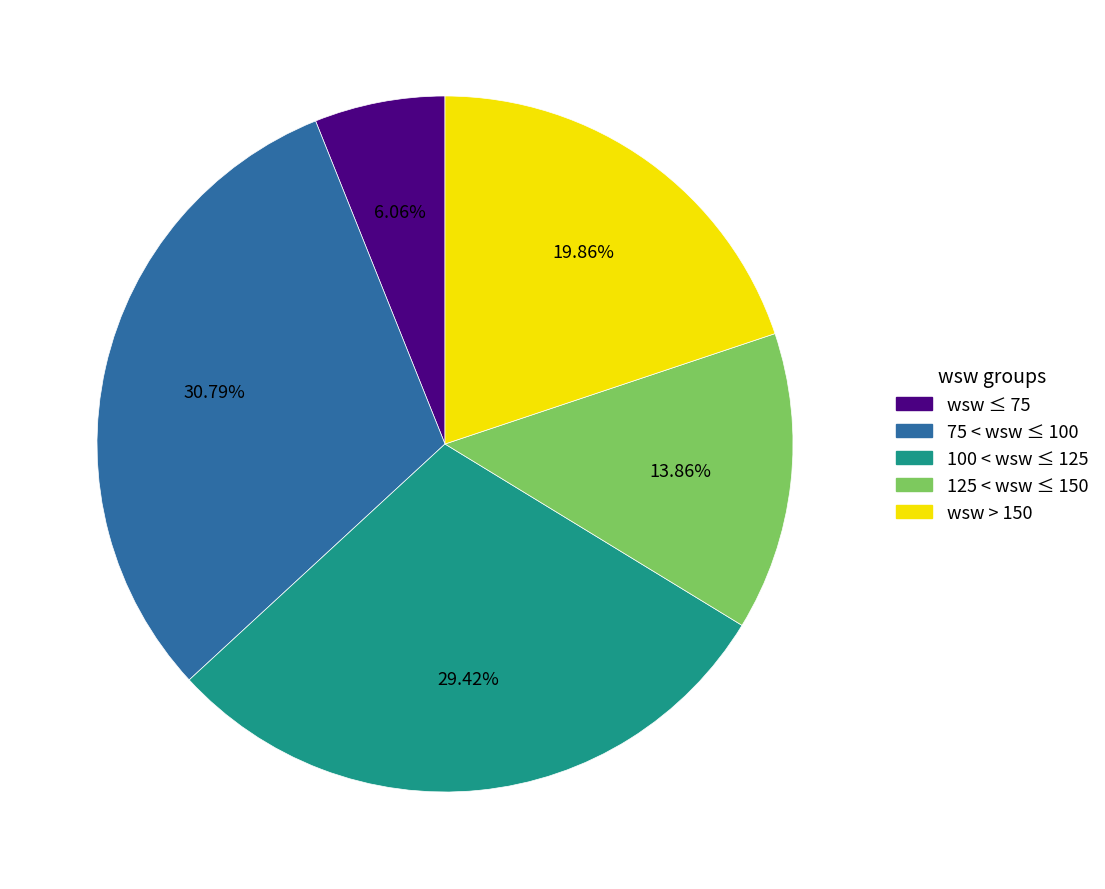

Is there any slice that represents more than half of the pie?

No